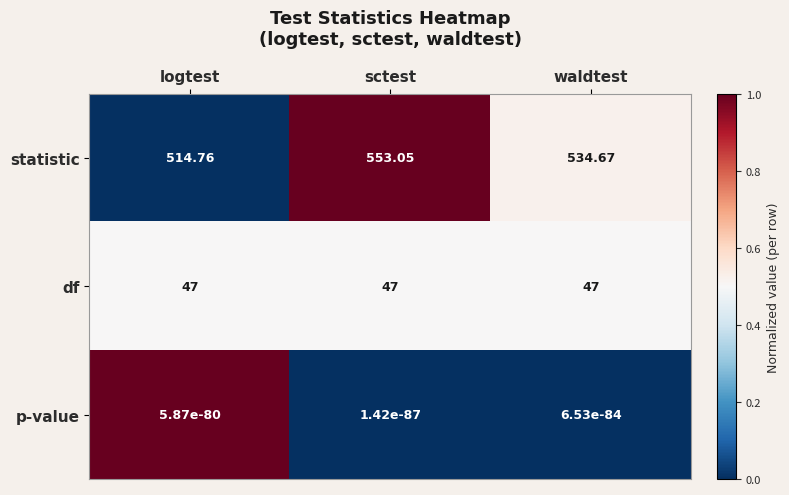

How many categories are shown in the chart?

3